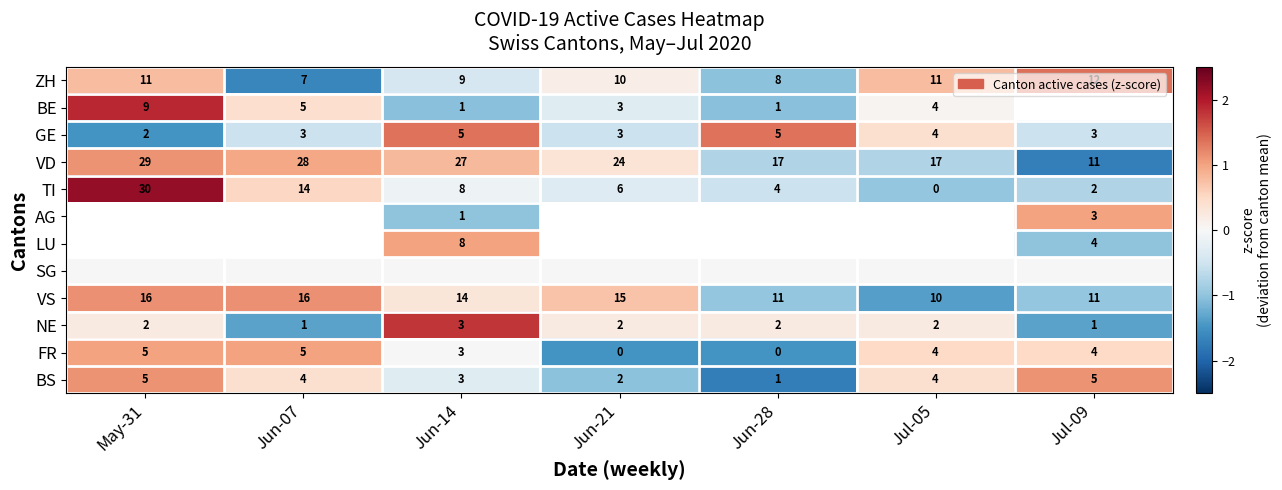

Is the value of FR at Jul-05 greater than the value of BE at Jun-14?

Yes